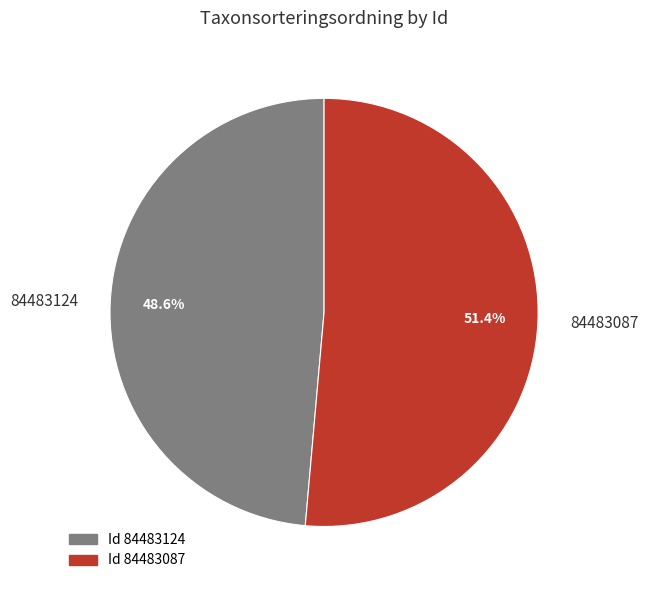

How many slices are in this pie chart?

2